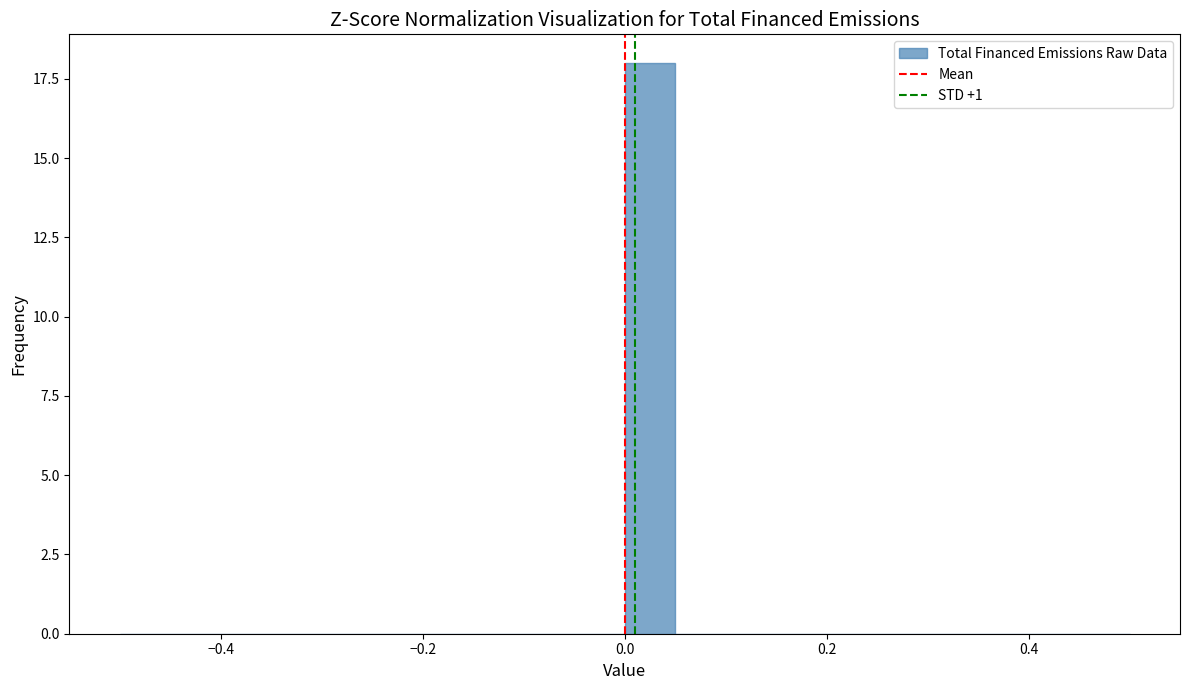

Read against the x-axis, roughly where is the centre of the tallest bar?

0.02